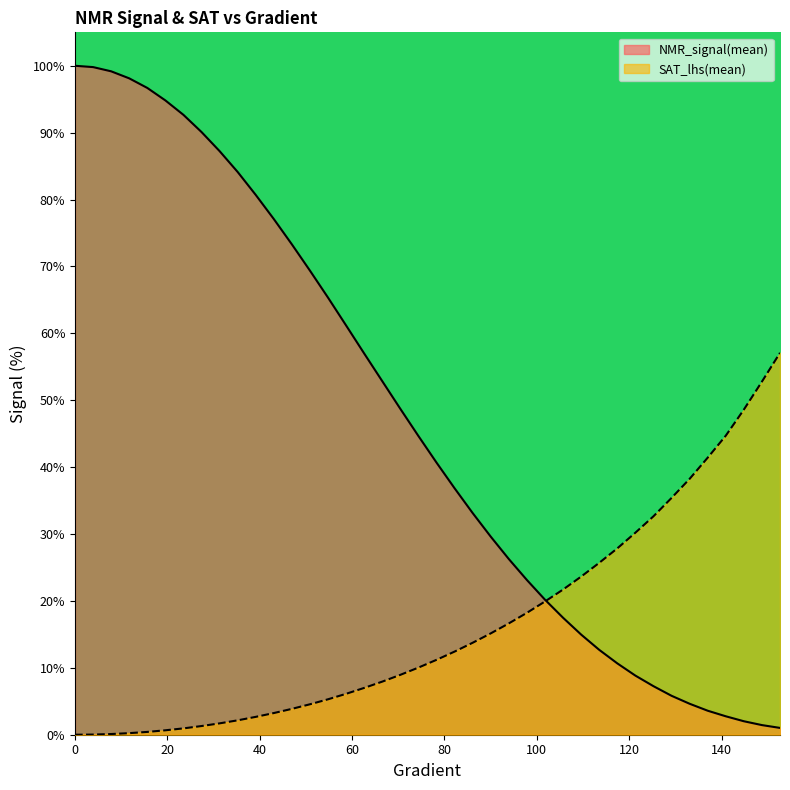

At how many categories does at least one series exceed 67?

14